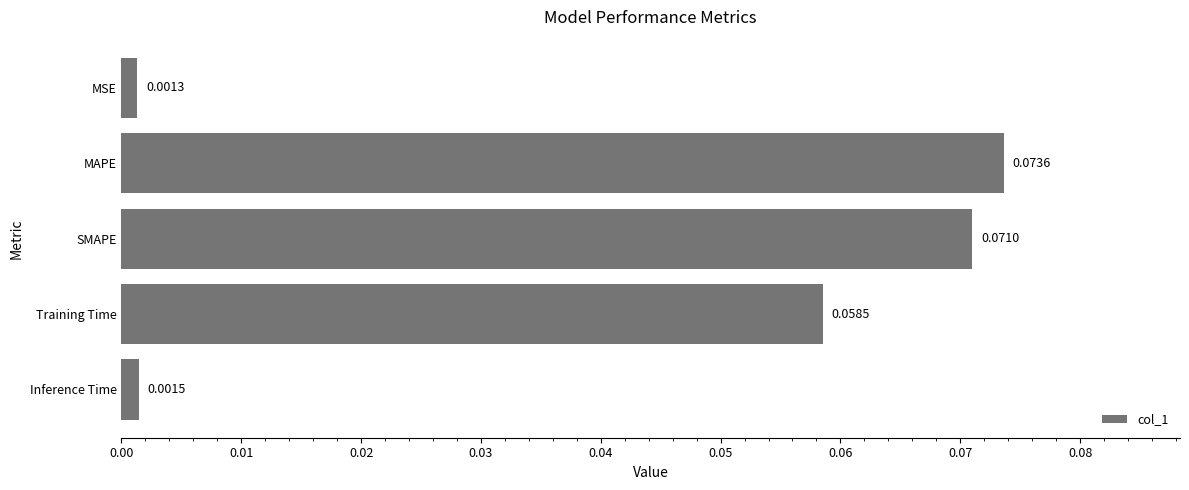

List the labels in order of value, largest first.

MAPE, SMAPE, Training Time, Inference Time, MSE